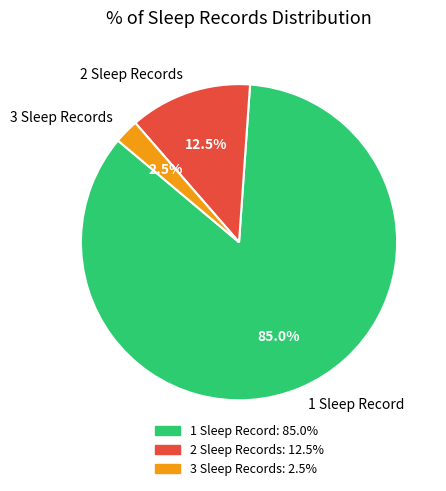

Which has a higher value, 1 Sleep Record or 2 Sleep Records?

1 Sleep Record